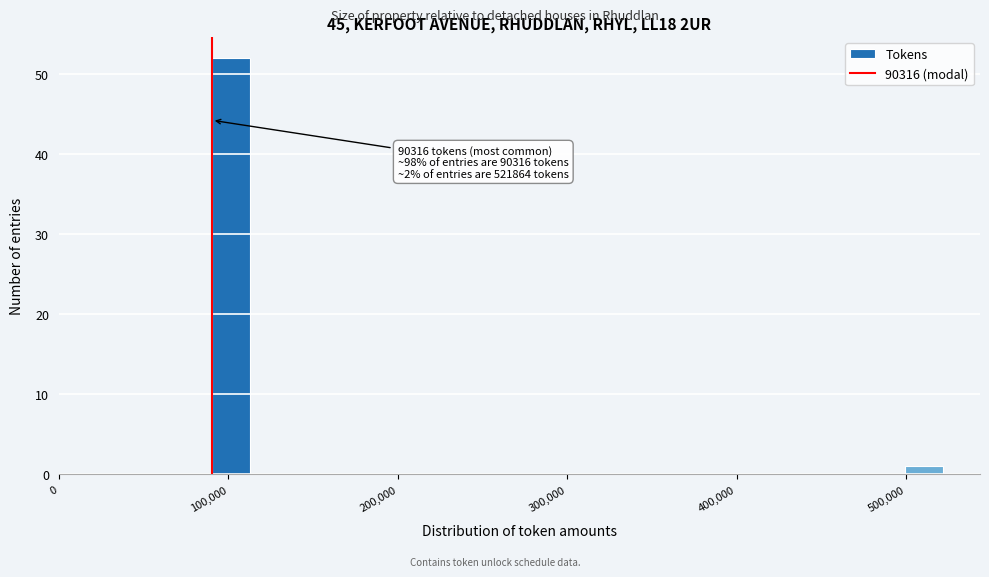

Around what value on the x-axis is the tallest bar? Give the approximate position of its centre, as read against the axis.

100000